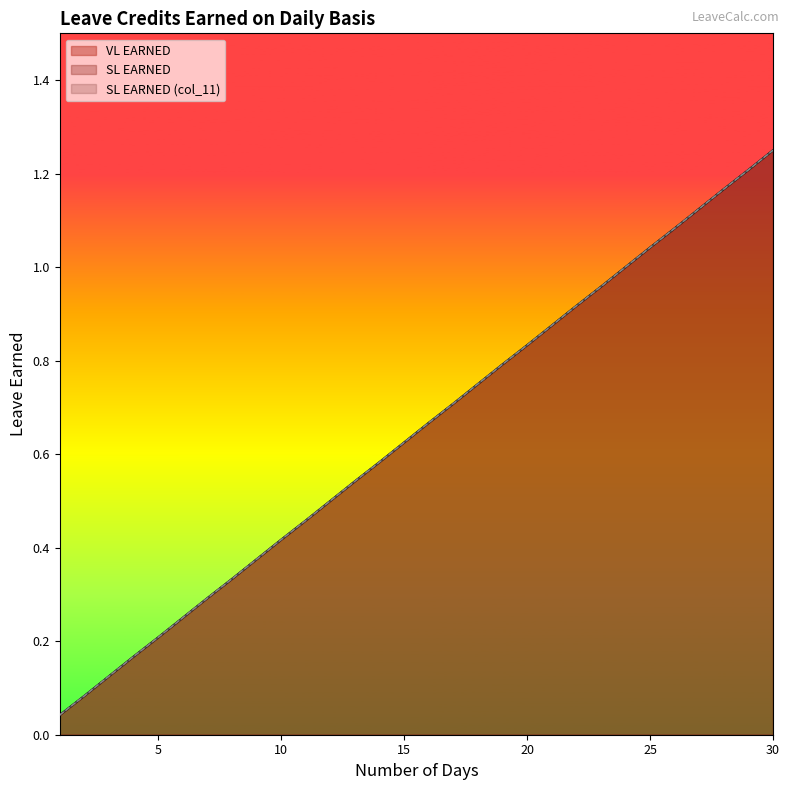

True or false: VL EARNED and SL EARNED intersect in this chart.

False